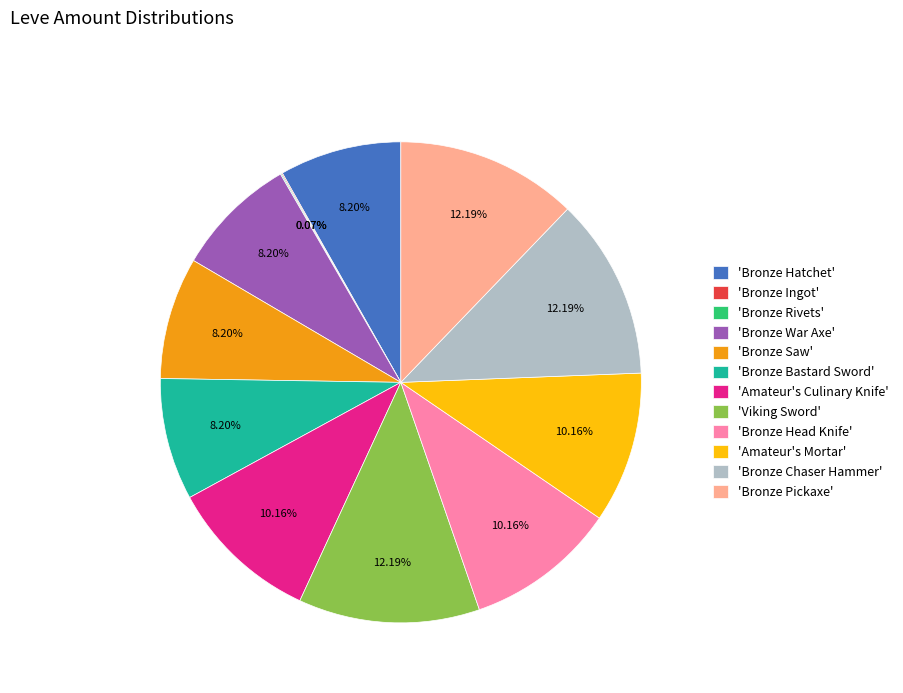

Does 'Amateur's Culinary Knife' account for over 50% of the chart?

No